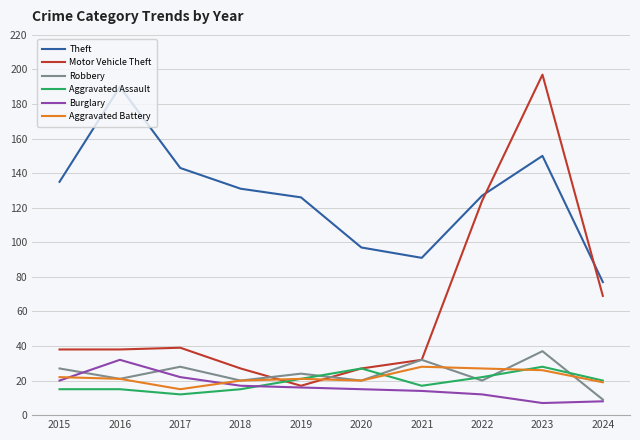

True or false: Motor Vehicle Theft and Aggravated Assault cross at least once.

True